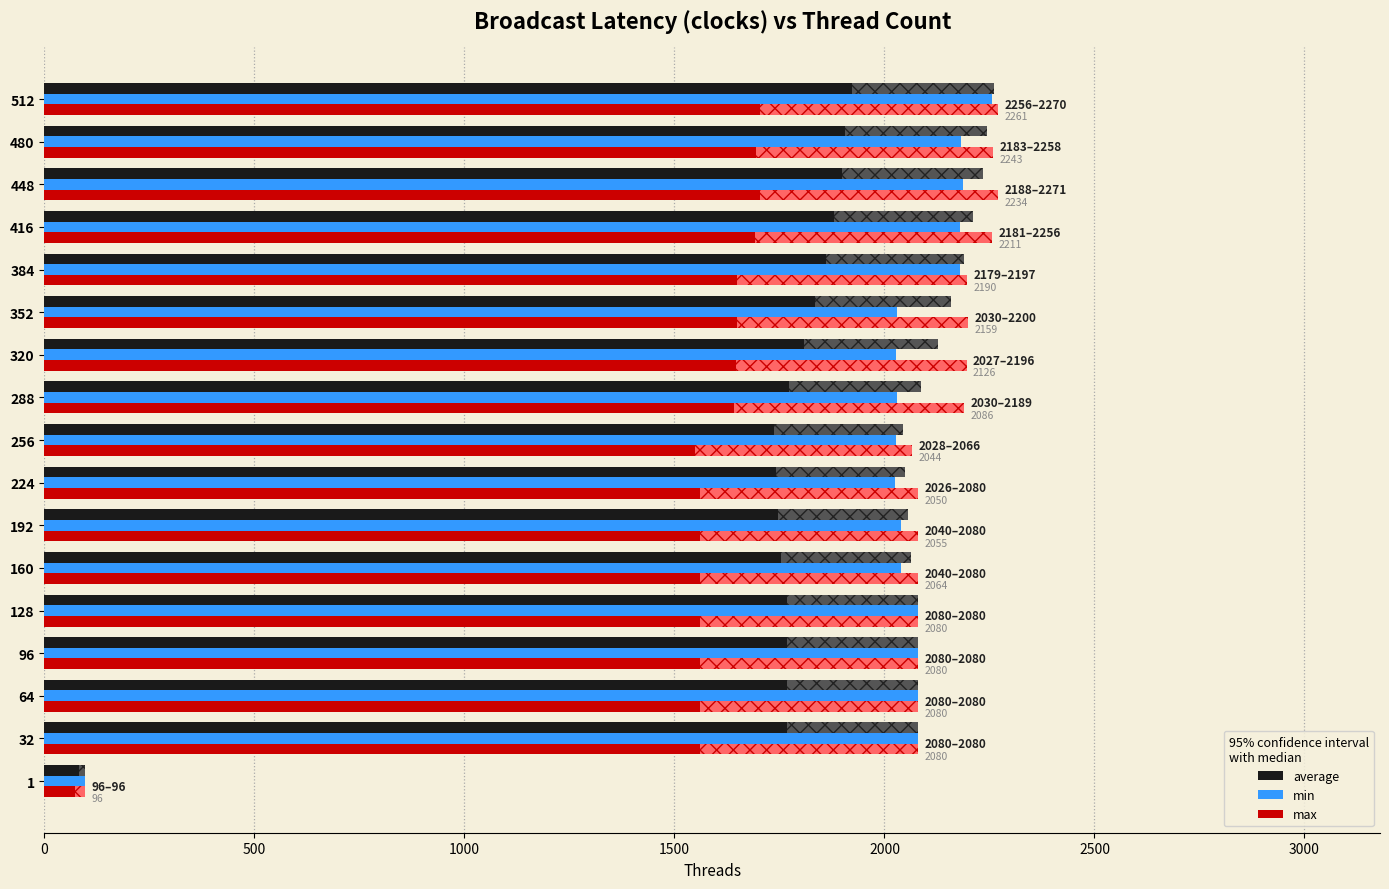

What is the average value of the max series?

2033.1